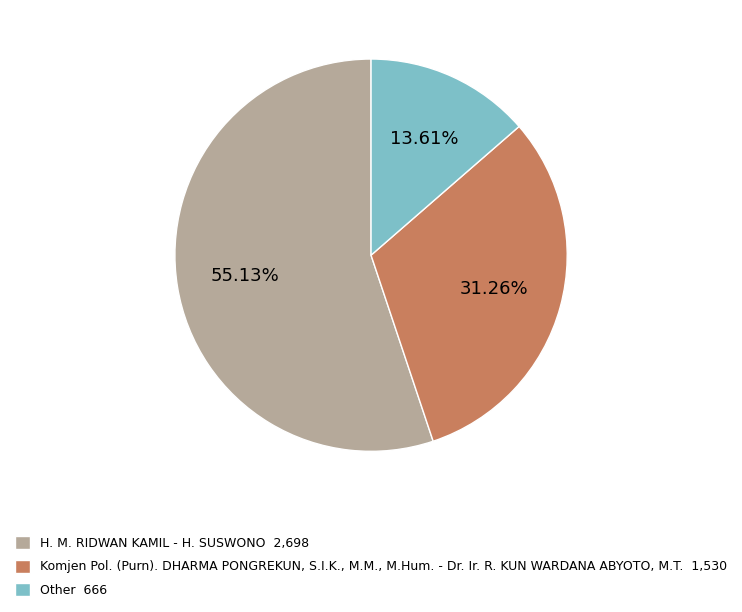

To the nearest percent, what is the average slice percentage?

33%